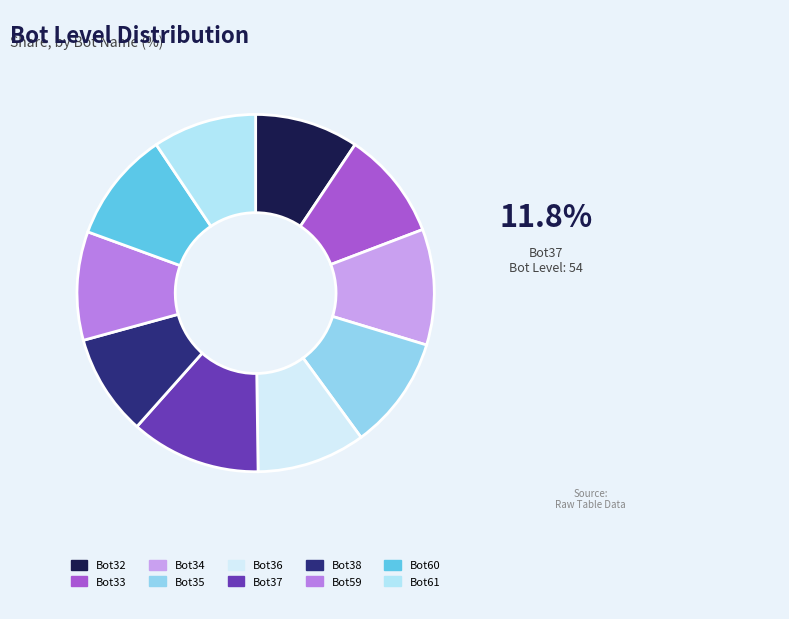

Count the number of slices in the pie.

10